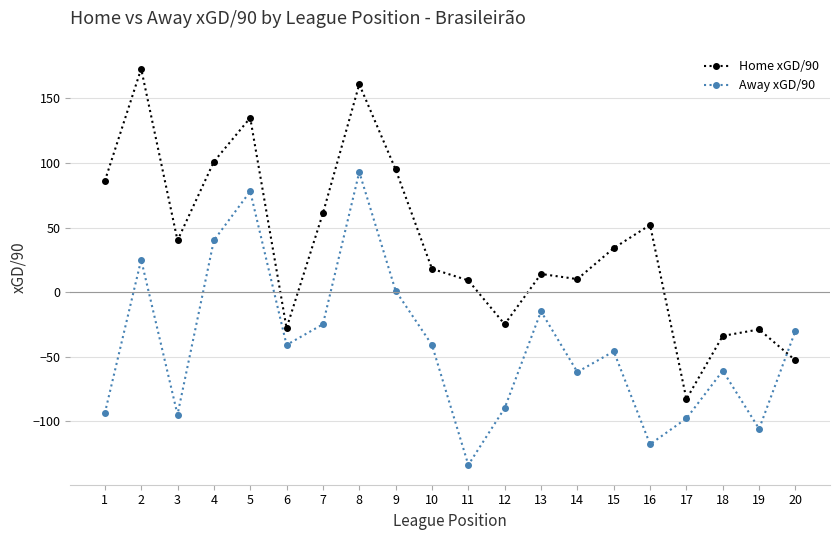

Rank the series at 17 from highest to lowest value.

Home xGD/90, Away xGD/90